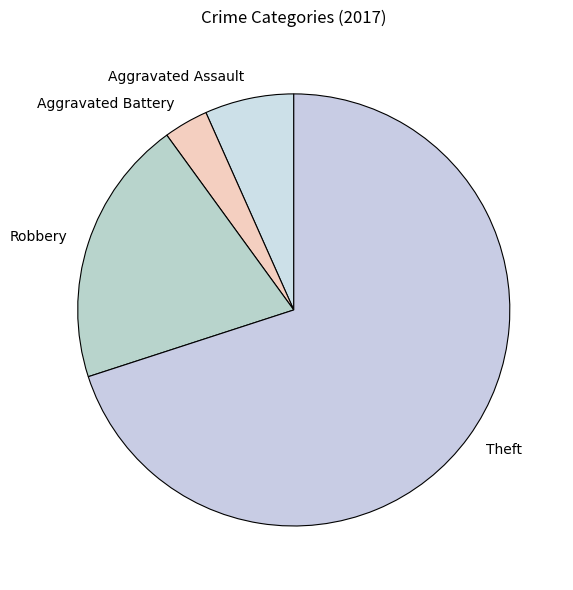

Which slice represents more than half of the pie?

Theft